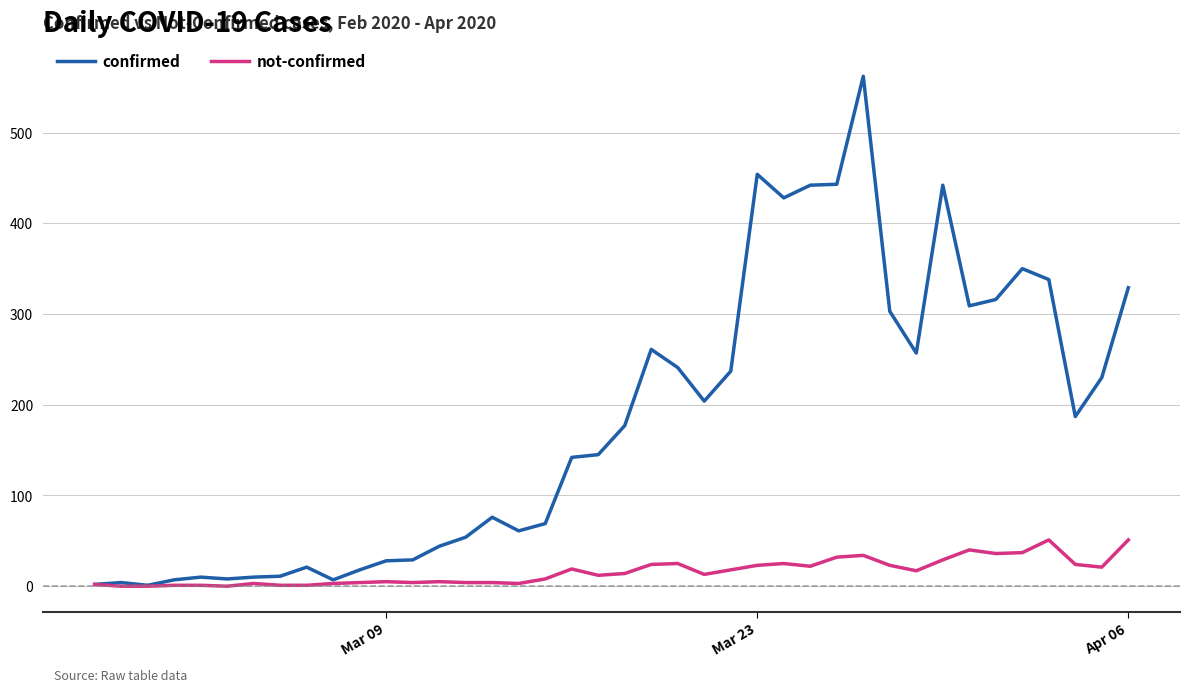

Which series has the widest spread of values?

confirmed